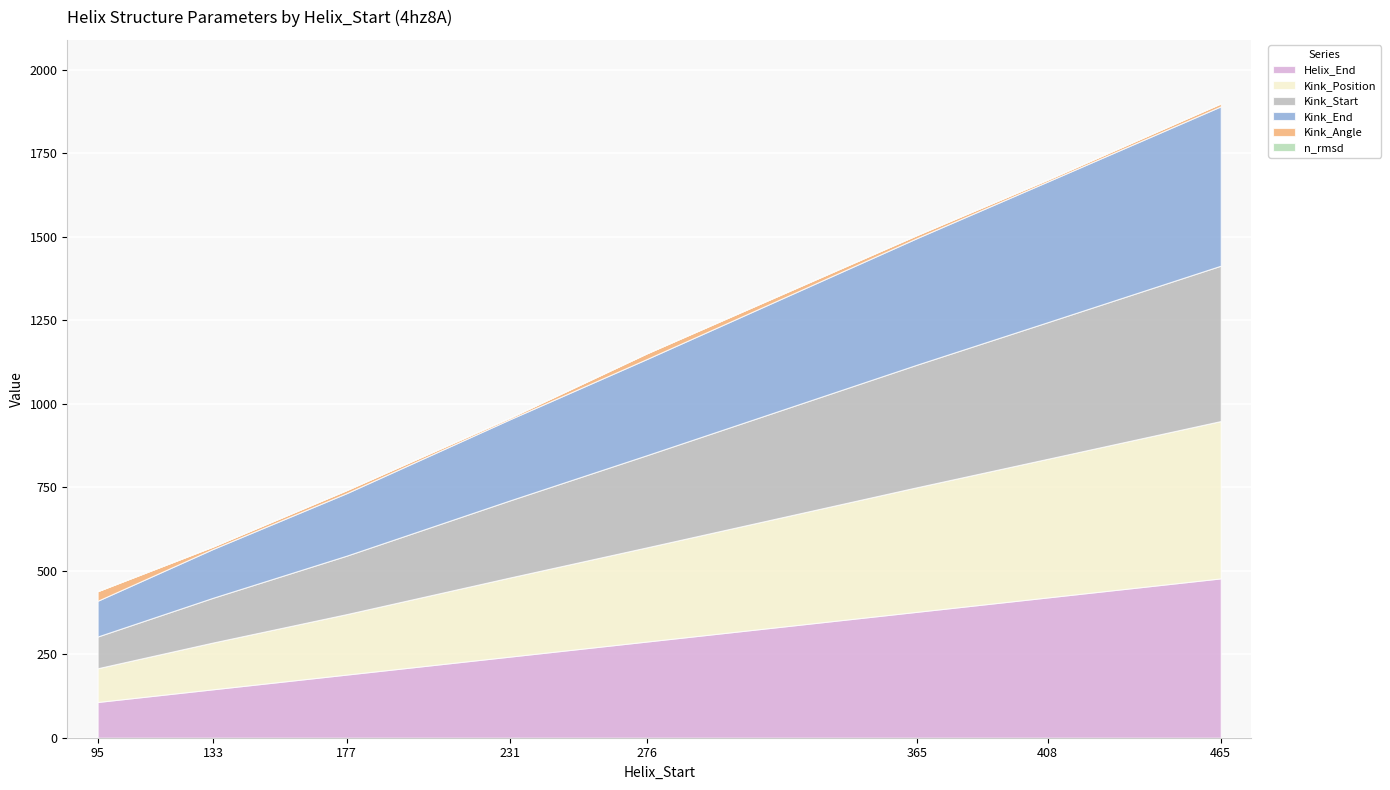

Is it true that n_rmsd equals 0.6 at 465?

False